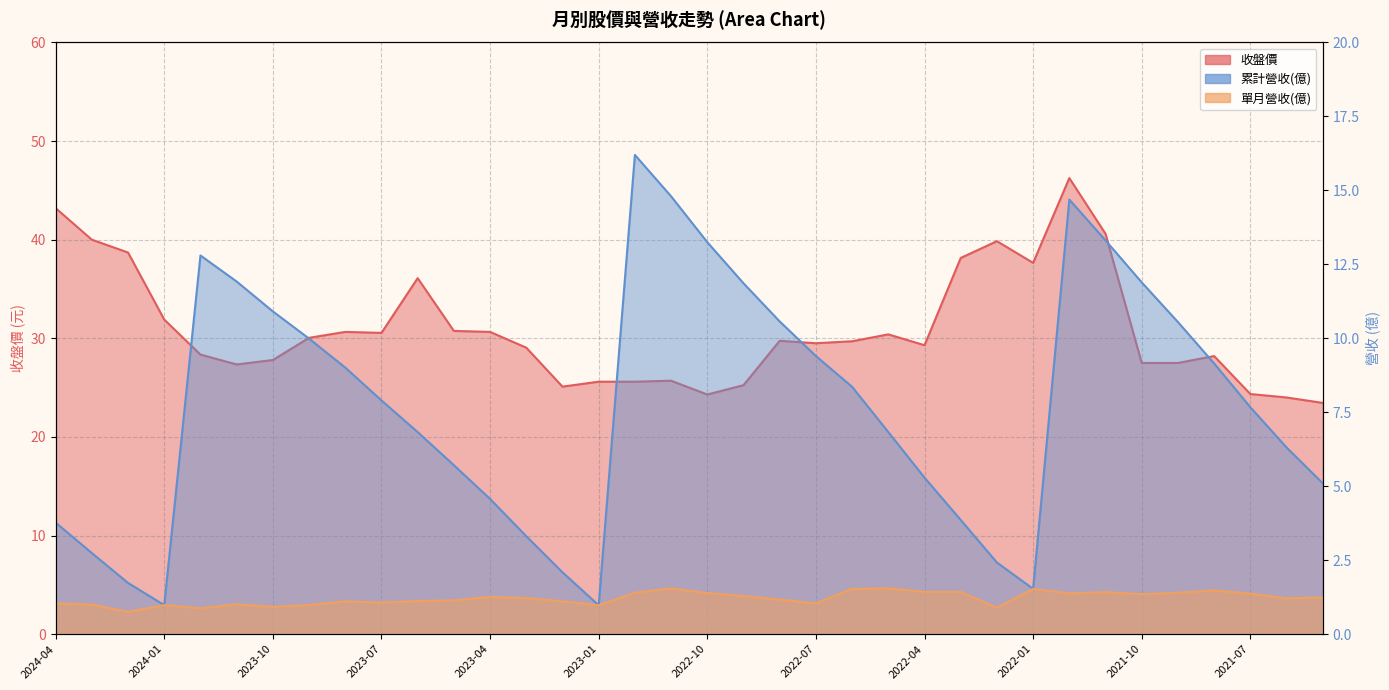

True or false: 單月營收(億) has a value of 2.2 at 2022-09.

False